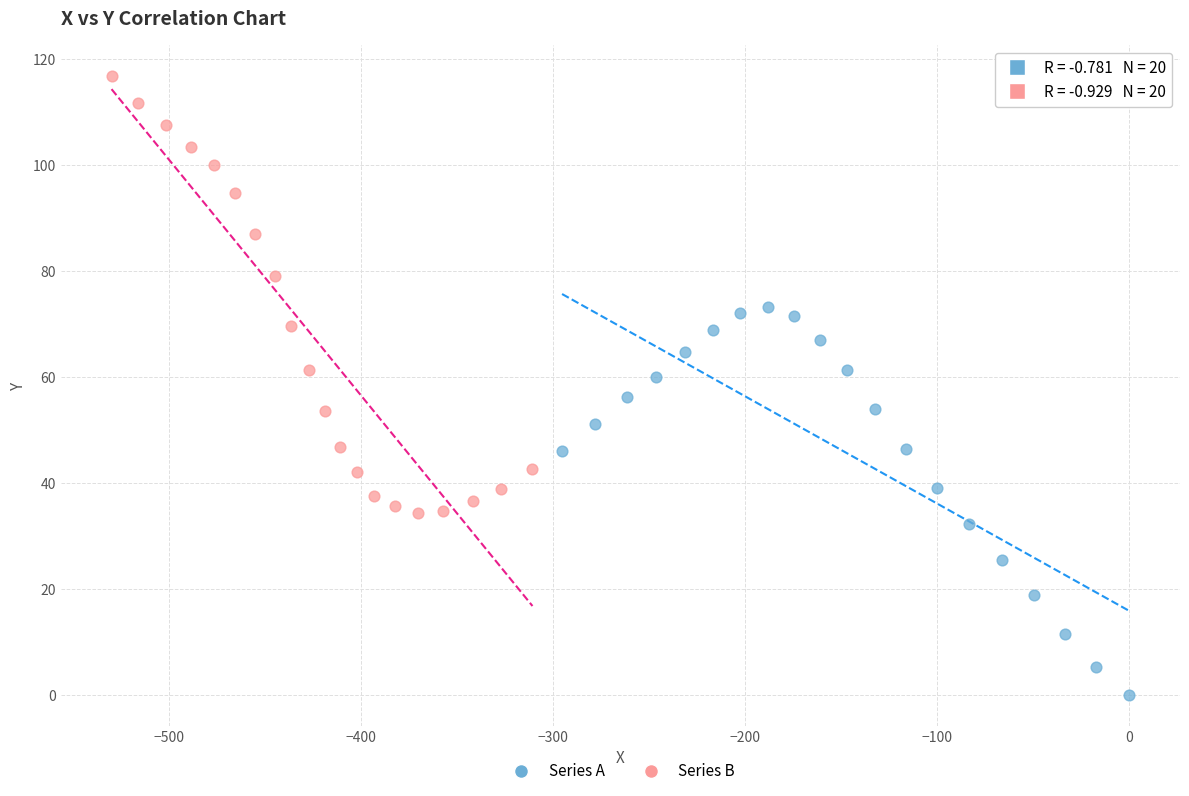

Which series contains the highest Y value?

Series B